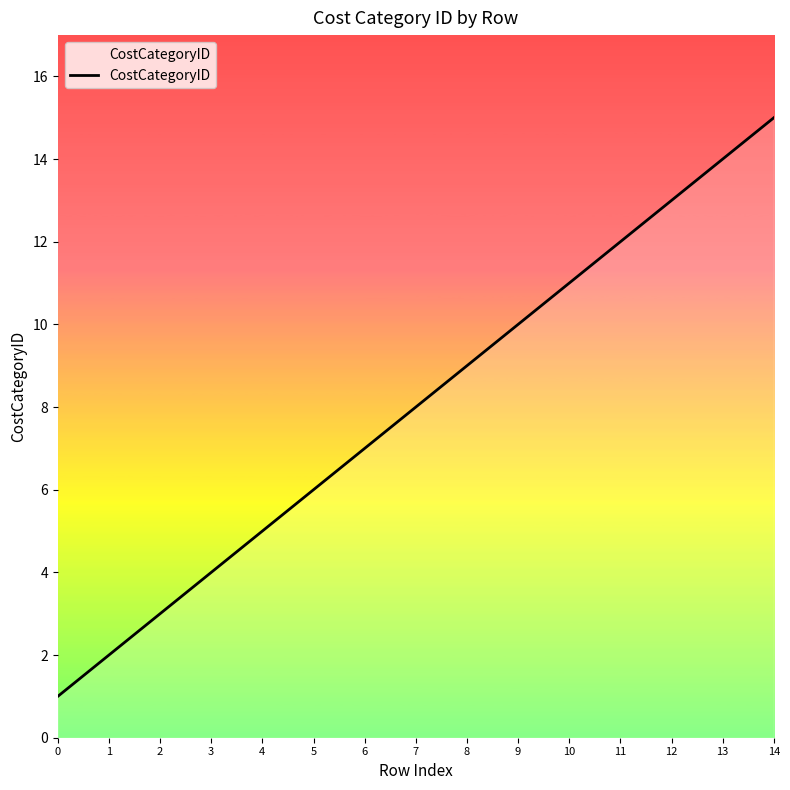

At which label is the value closest to 8?

7